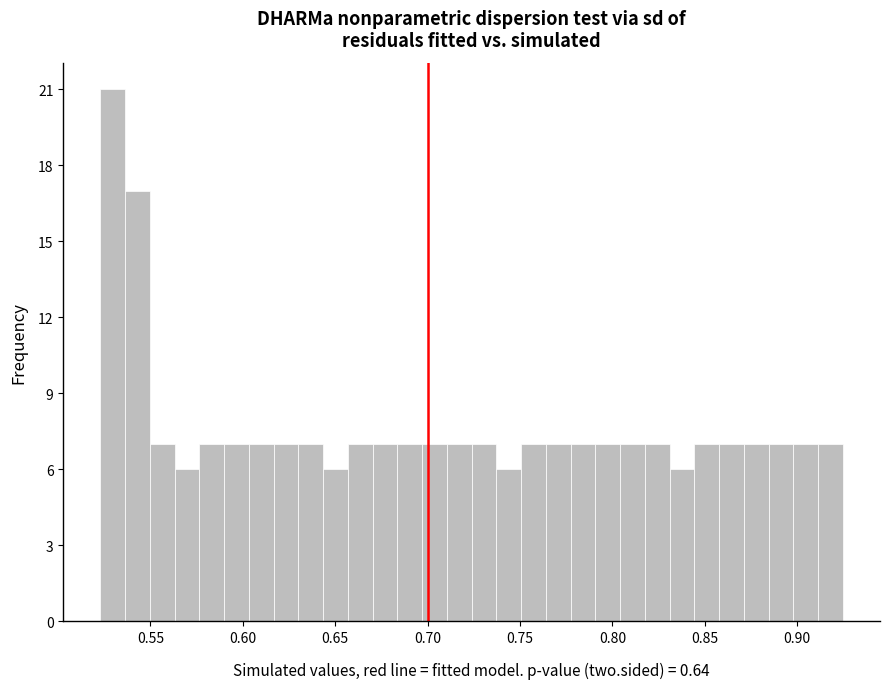

Around what value on the x-axis is the tallest bar? Give the approximate position of its centre, as read against the axis.

0.530